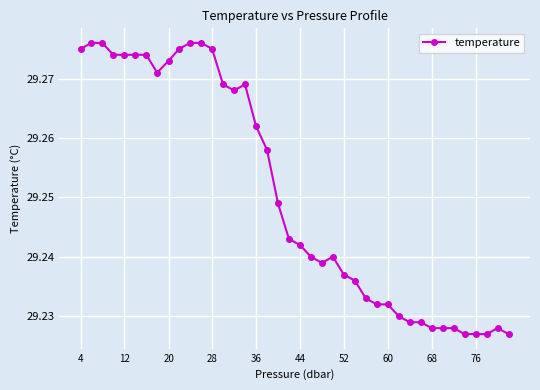

What is the sum of all values?

1170.0